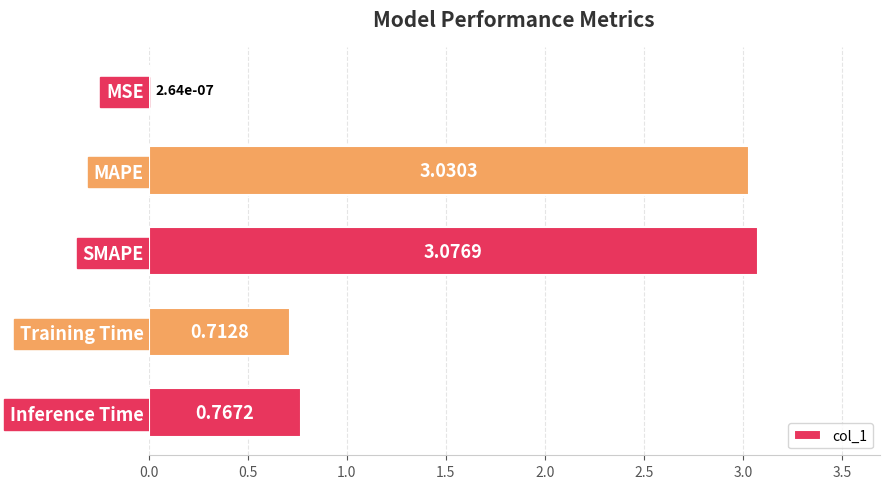

What is the sum of all values?

7.6